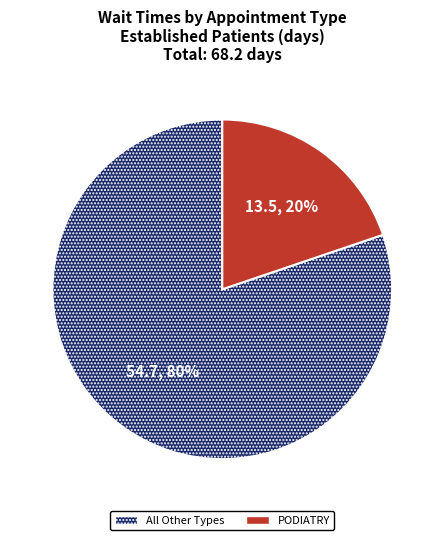

Which slice represents more than half of the pie?

All Other Types